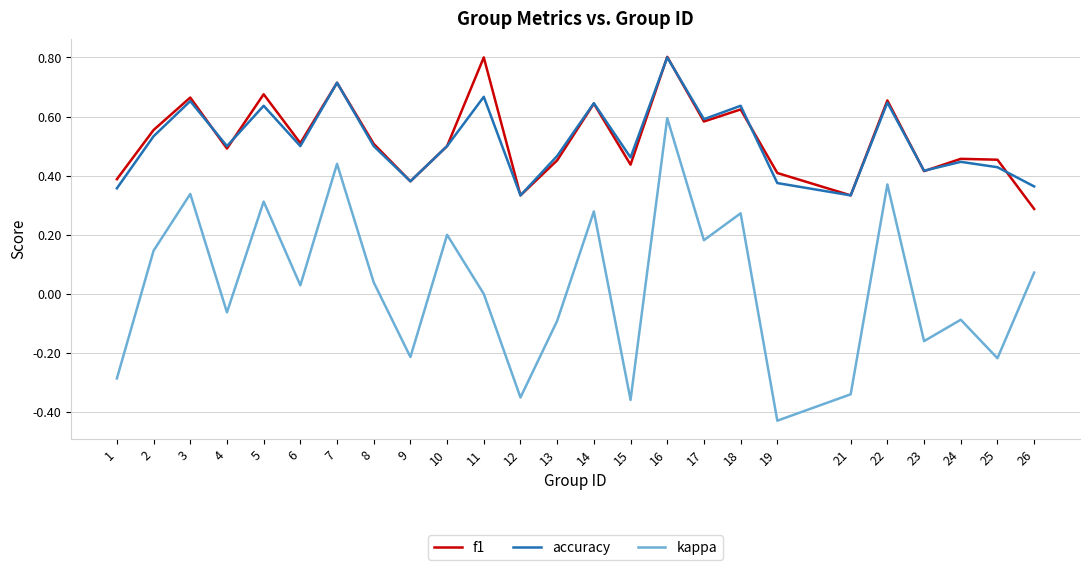

At which category is the sum across all series the highest?

16